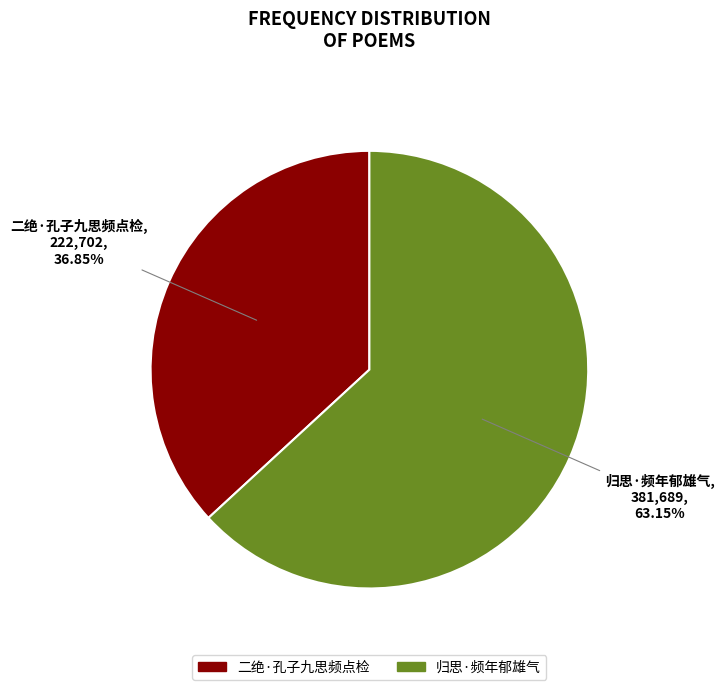

Do 归思·频年郁雄气 and 二绝·孔子九思频点检 together represent more than half of the pie?

Yes